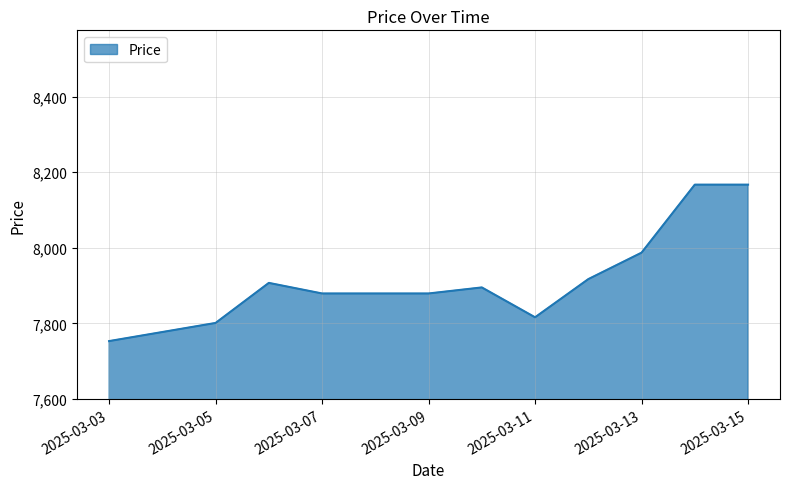

What is the difference between the maximum and minimum values?

414